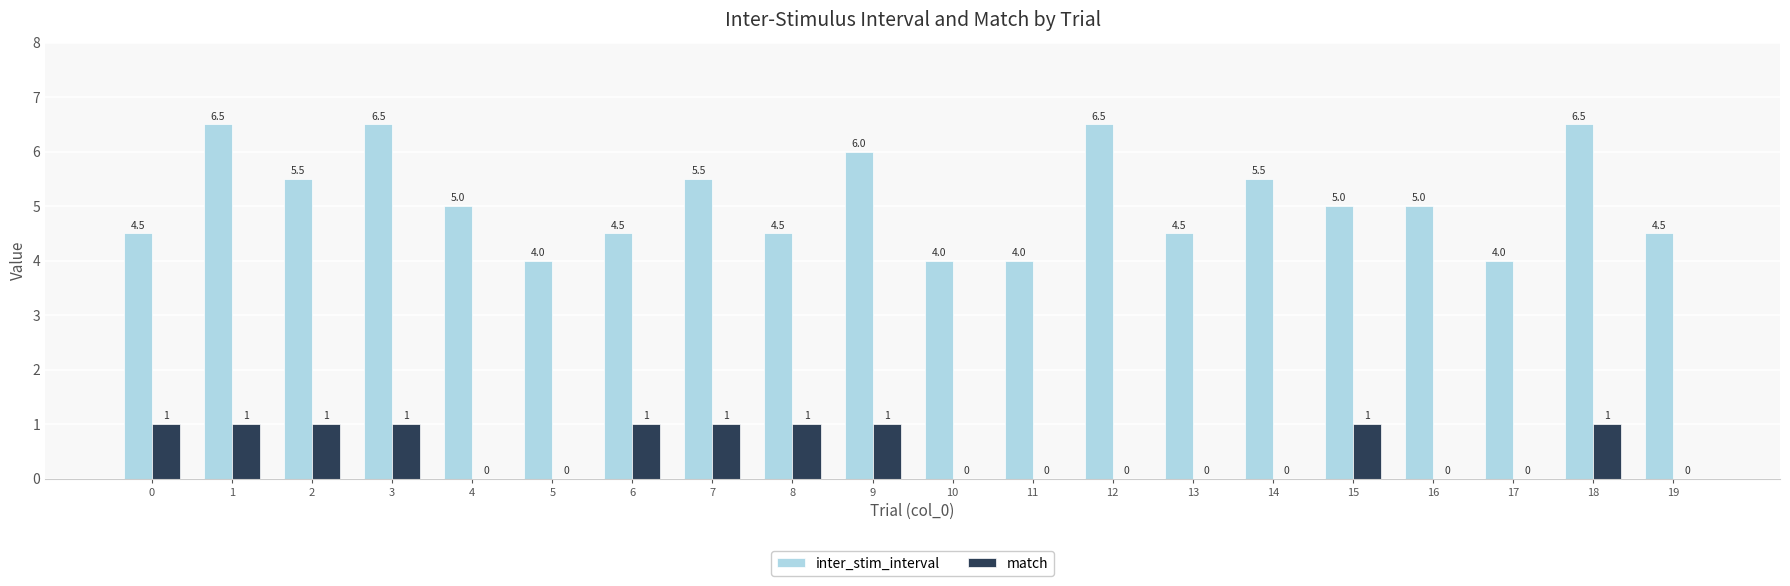

The value of match at 17 is 0.0. True or false?

True